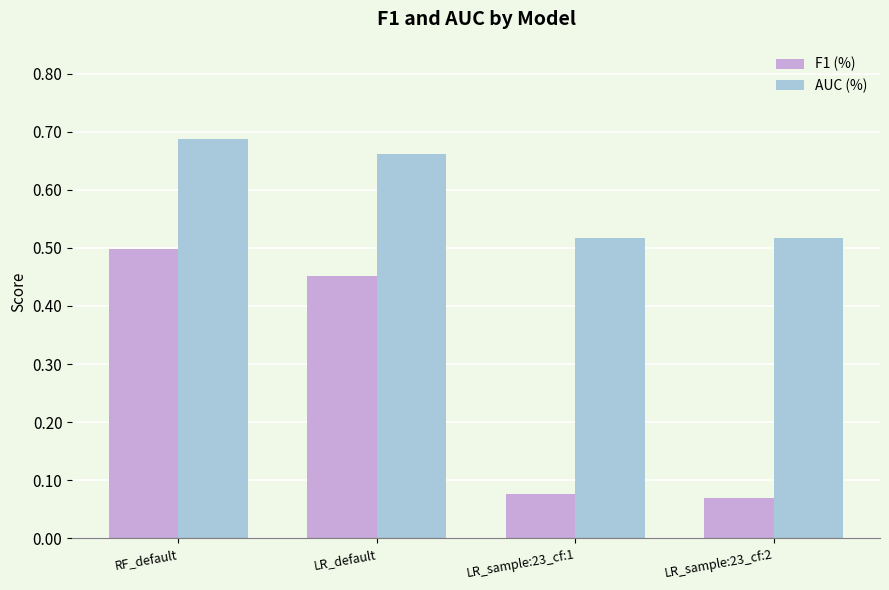

How many F1 (%) values are between 0 and 1?

4